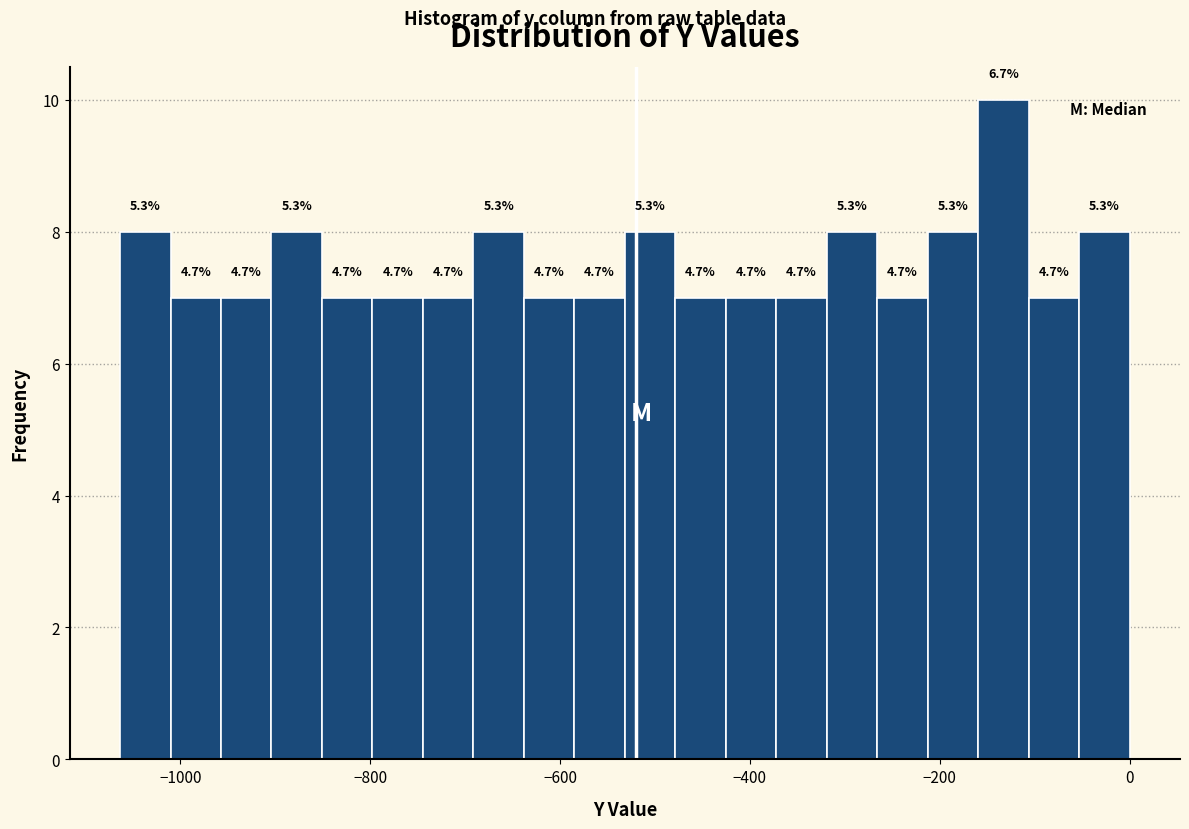

Read against the x-axis, roughly where is the centre of the tallest bar?

-140